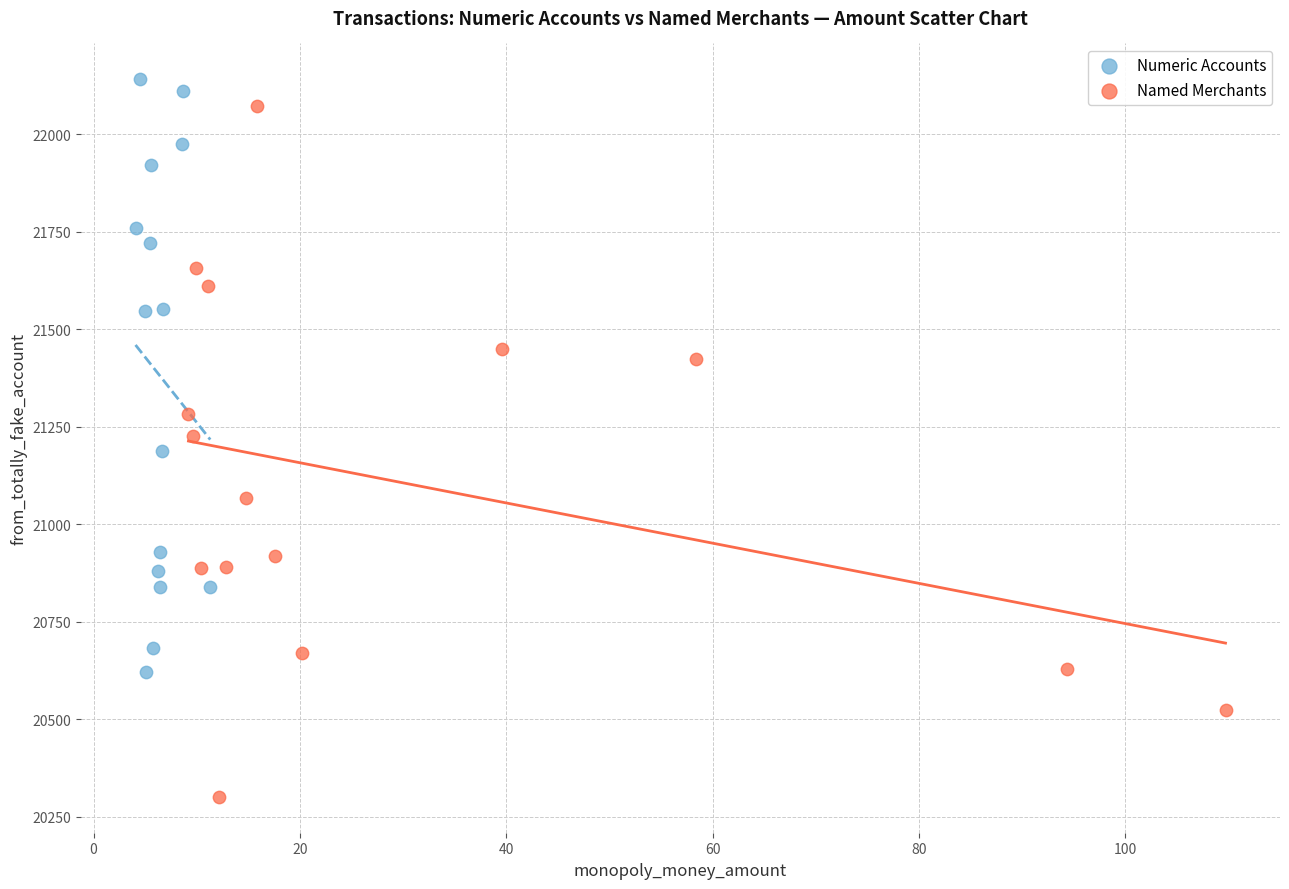

Which series contains the lowest Y value?

Named Merchants